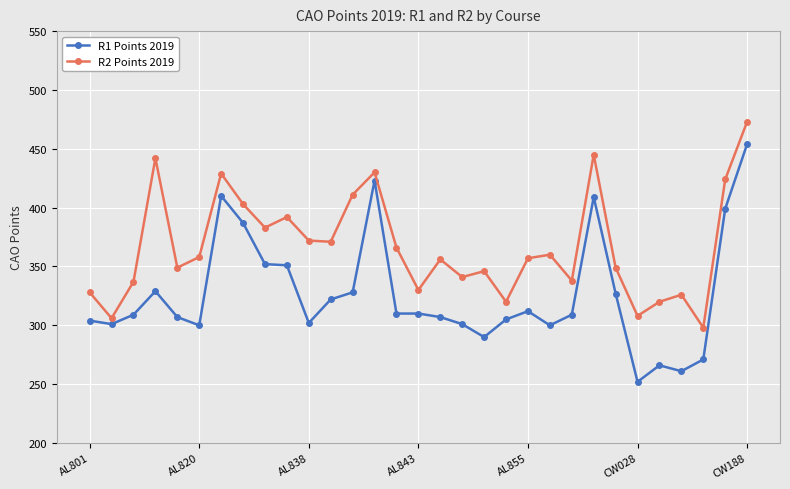

Which series has the largest total across all categories?

R2 Points 2019